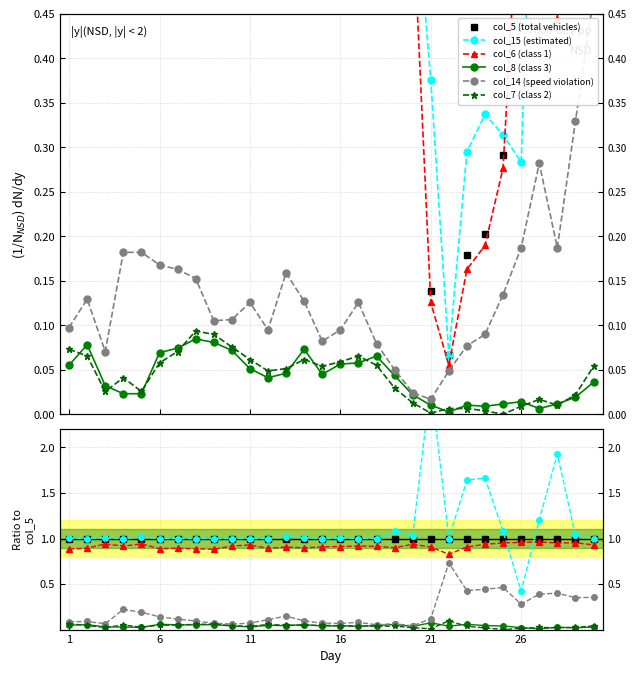

Is the value of col_7 (class 2) at 14 greater than the value of col_6 (class 1) at 9?

No